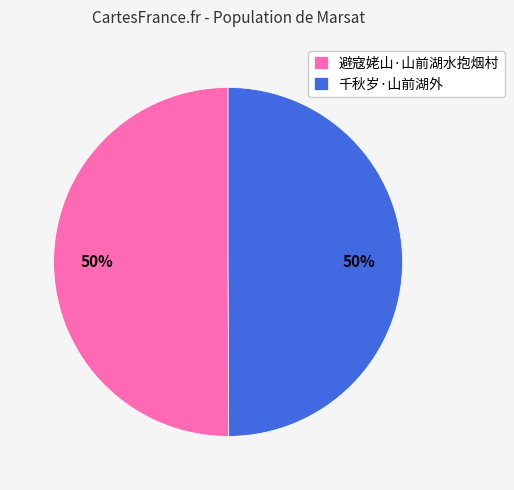

Approximately how many times larger is the value at 千秋岁·山前湖外 compared to 避寇姥山·山前湖水抱烟村?

1.0